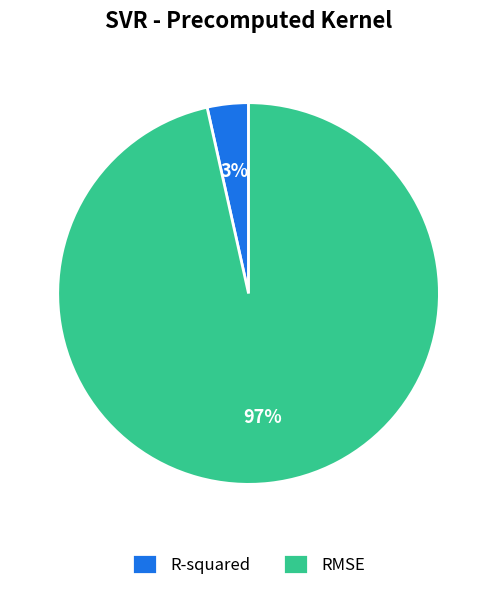

Do RMSE and R-squared together represent more than half of the pie?

Yes